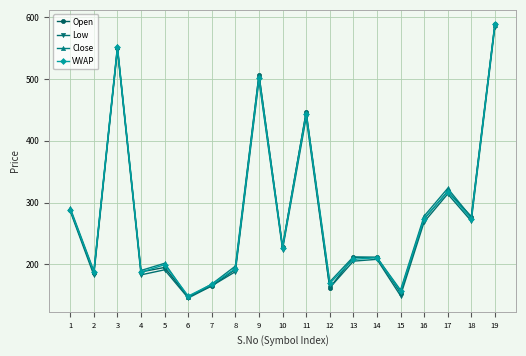

What is the value of the Low point at the 11th from the left?

438.0